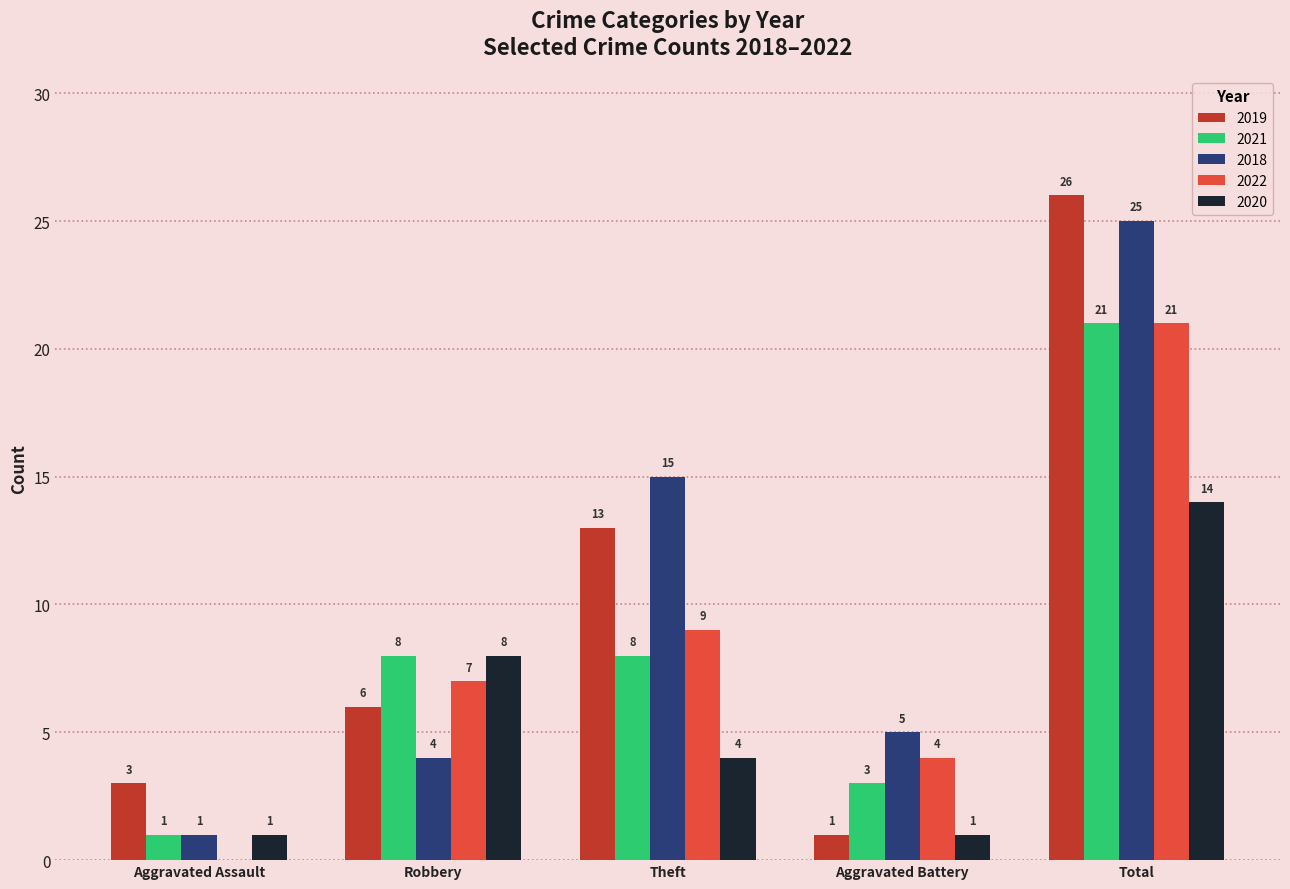

What is the maximum value shown in the chart?

26